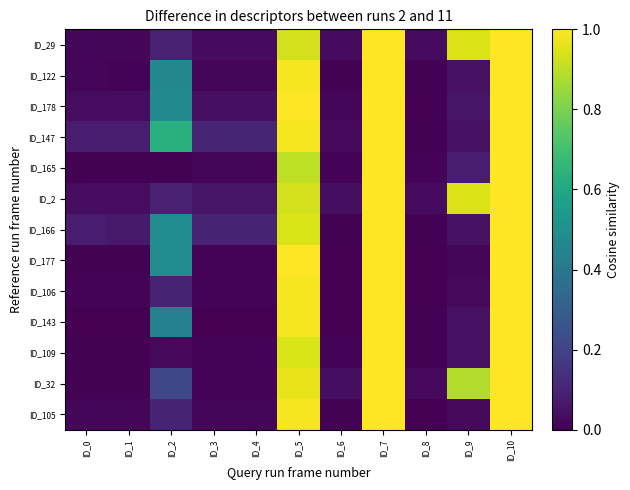

Which category has the lowest value across all series?

ID_6